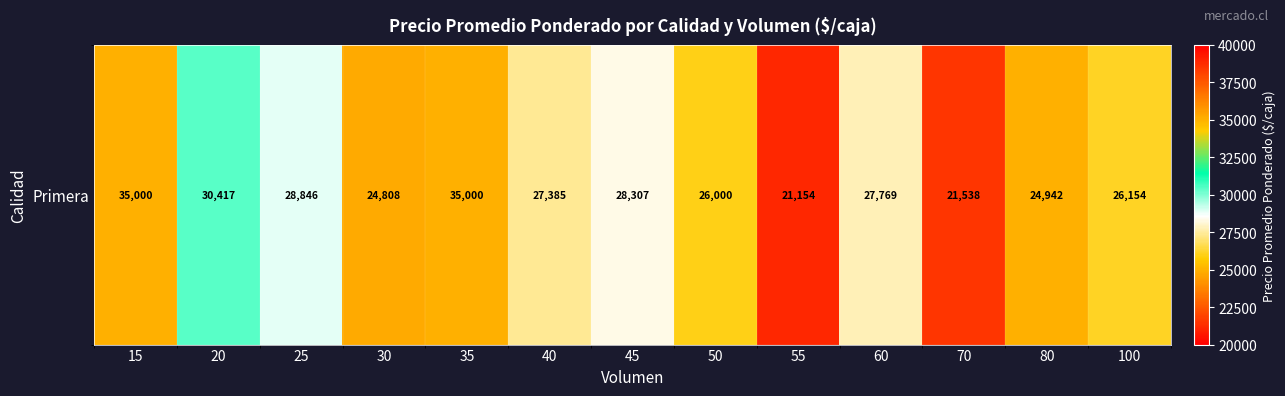

The chart shows a value of 35000 at 35. True or false?

True